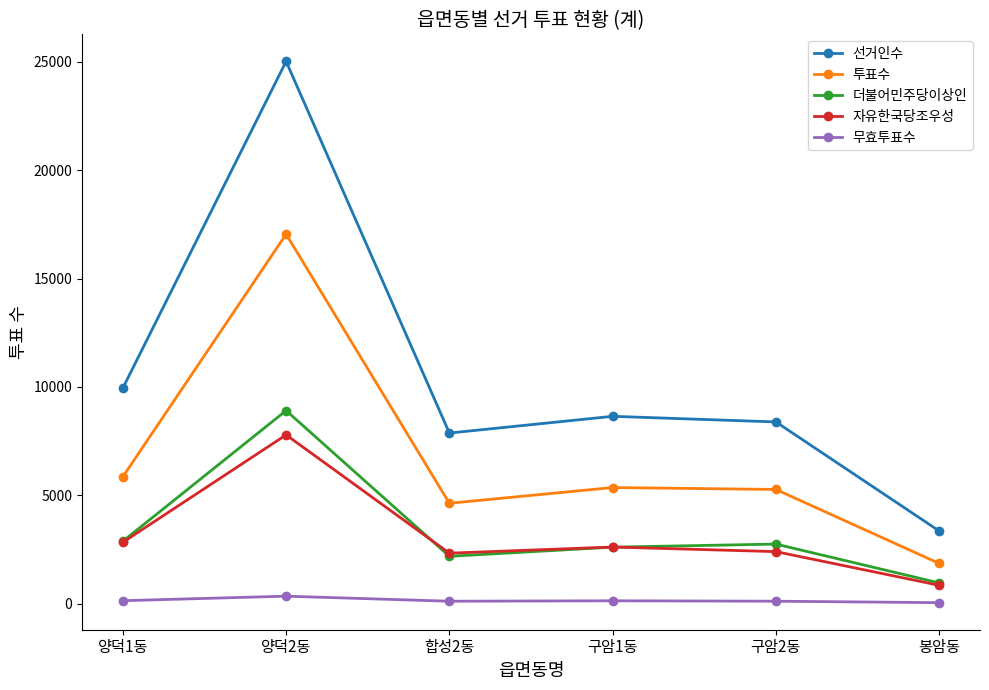

True or false: 선거인수 and 더불어민주당이상인 cross at least once.

False